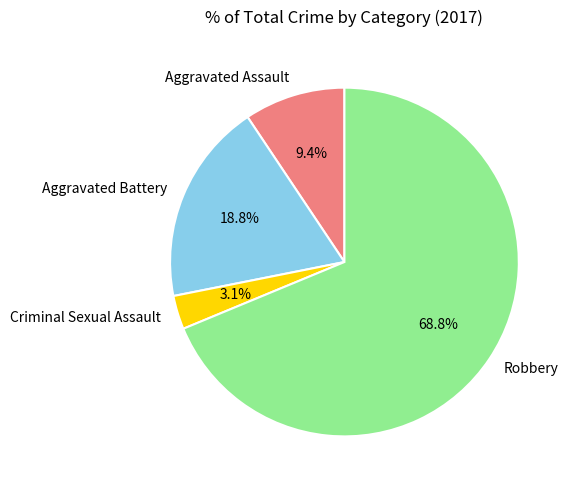

The Criminal Sexual Assault slice represents 13% of the pie. True or false?

False